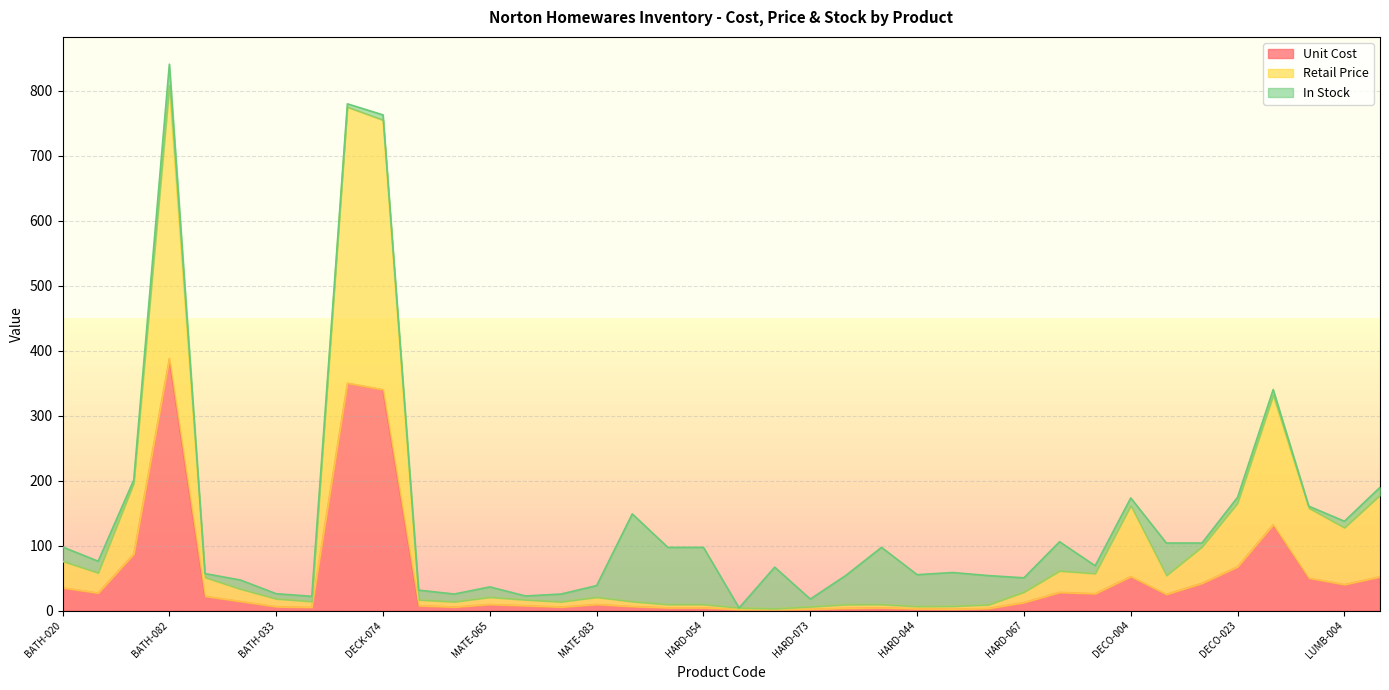

What is the difference between the maximum and second lowest values in the Retail Price series?

803.9